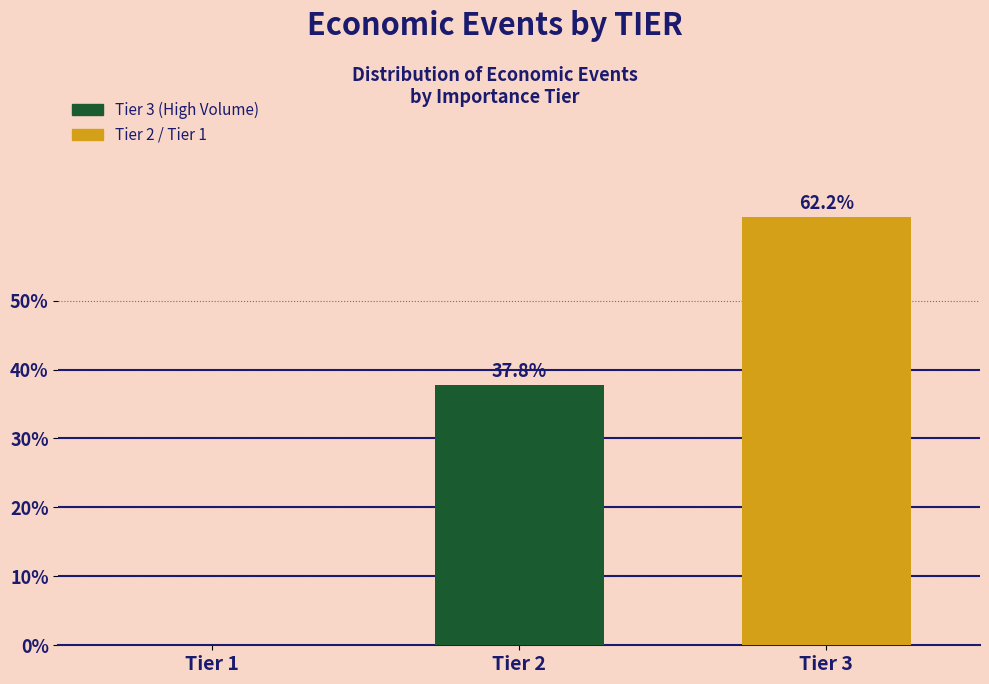

Reading left to right, extract all data points from this chart.

Tier 1=0.0	Tier 2=37.8	Tier 3=62.2